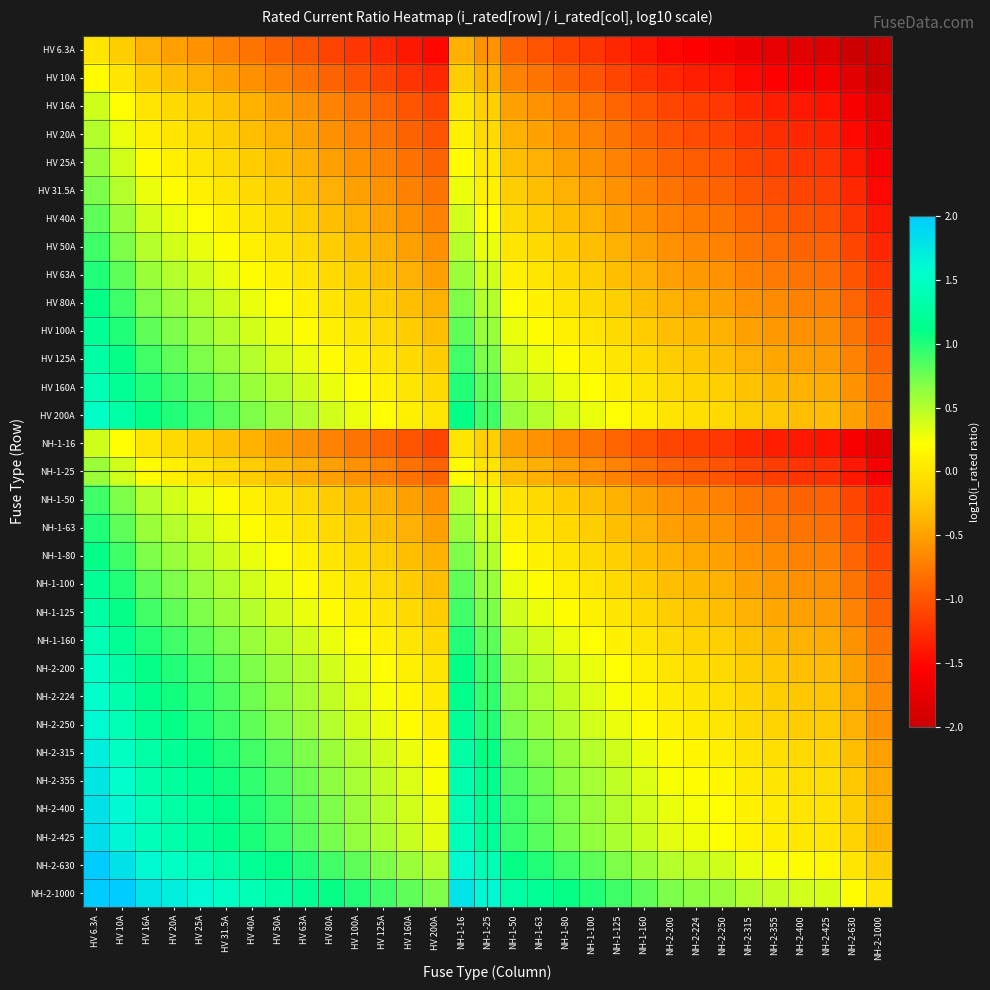

Reading right to left, extract all data points from this chart.

HV 6.3A: NH-2-1000=-2.0	NH-2-630=-2.0	NH-2-425=-1.8	NH-2-400=-1.8	NH-2-355=-1.8	NH-2-315=-1.7	NH-2-250=-1.6	NH-2-224=-1.6	NH-2-200=-1.5	NH-1-160=-1.4	NH-1-125=-1.3	NH-1-100=-1.2	NH-1-80=-1.1	NH-1-63=-1.0	NH-1-50=-0.9	NH-1-25=-0.6	NH-1-16=-0.4	HV 200A=-1.5	HV 160A=-1.4	HV 125A=-1.3	HV 100A=-1.2	HV 80A=-1.1	HV 63A=-1.0	HV 50A=-0.9	HV 40A=-0.8	HV 31.5A=-0.7	HV 25A=-0.6	HV 20A=-0.5	HV 16A=-0.4	HV 10A=-0.2	HV 6.3A=0.0
HV 10A: NH-2-1000=-2.0	NH-2-630=-1.8	NH-2-425=-1.6	NH-2-400=-1.6	NH-2-355=-1.6	NH-2-315=-1.5	NH-2-250=-1.4	NH-2-224=-1.4	NH-2-200=-1.3	NH-1-160=-1.2	NH-1-125=-1.1	NH-1-100=-1.0	NH-1-80=-0.9	NH-1-63=-0.8	NH-1-50=-0.7	NH-1-25=-0.4	NH-1-16=-0.2	HV 200A=-1.3	HV 160A=-1.2	HV 125A=-1.1	HV 100A=-1.0	HV 80A=-0.9	HV 63A=-0.8	HV 50A=-0.7	HV 40A=-0.6	HV 31.5A=-0.5	HV 25A=-0.4	HV 20A=-0.3	HV 16A=-0.2	HV 10A=0.0	HV 6.3A=0.2
HV 16A: NH-2-1000=-1.8	NH-2-630=-1.6	NH-2-425=-1.4	NH-2-400=-1.4	NH-2-355=-1.3	NH-2-315=-1.3	NH-2-250=-1.2	NH-2-224=-1.1	NH-2-200=-1.1	NH-1-160=-1.0	NH-1-125=-0.9	NH-1-100=-0.8	NH-1-80=-0.7	NH-1-63=-0.6	NH-1-50=-0.5	NH-1-25=-0.2	NH-1-16=0.0	HV 200A=-1.1	HV 160A=-1.0	HV 125A=-0.9	HV 100A=-0.8	HV 80A=-0.7	HV 63A=-0.6	HV 50A=-0.5	HV 40A=-0.4	HV 31.5A=-0.3	HV 25A=-0.2	HV 20A=-0.1	HV 16A=0.0	HV 10A=0.2	HV 6.3A=0.4
HV 20A: NH-2-1000=-1.7	NH-2-630=-1.5	NH-2-425=-1.3	NH-2-400=-1.3	NH-2-355=-1.2	NH-2-315=-1.2	NH-2-250=-1.1	NH-2-224=-1.0	NH-2-200=-1.0	NH-1-160=-0.9	NH-1-125=-0.8	NH-1-100=-0.7	NH-1-80=-0.6	NH-1-63=-0.5	NH-1-50=-0.4	NH-1-25=-0.1	NH-1-16=0.1	HV 200A=-1.0	HV 160A=-0.9	HV 125A=-0.8	HV 100A=-0.7	HV 80A=-0.6	HV 63A=-0.5	HV 50A=-0.4	HV 40A=-0.3	HV 31.5A=-0.2	HV 25A=-0.1	HV 20A=0.0	HV 16A=0.1	HV 10A=0.3	HV 6.3A=0.5
HV 25A: NH-2-1000=-1.6	NH-2-630=-1.4	NH-2-425=-1.2	NH-2-400=-1.2	NH-2-355=-1.2	NH-2-315=-1.1	NH-2-250=-1.0	NH-2-224=-1.0	NH-2-200=-0.9	NH-1-160=-0.8	NH-1-125=-0.7	NH-1-100=-0.6	NH-1-80=-0.5	NH-1-63=-0.4	NH-1-50=-0.3	NH-1-25=0.0	NH-1-16=0.2	HV 200A=-0.9	HV 160A=-0.8	HV 125A=-0.7	HV 100A=-0.6	HV 80A=-0.5	HV 63A=-0.4	HV 50A=-0.3	HV 40A=-0.2	HV 31.5A=-0.1	HV 25A=0.0	HV 20A=0.1	HV 16A=0.2	HV 10A=0.4	HV 6.3A=0.6
HV 31.5A: NH-2-1000=-1.5	NH-2-630=-1.3	NH-2-425=-1.1	NH-2-400=-1.1	NH-2-355=-1.1	NH-2-315=-1.0	NH-2-250=-0.9	NH-2-224=-0.9	NH-2-200=-0.8	NH-1-160=-0.7	NH-1-125=-0.6	NH-1-100=-0.5	NH-1-80=-0.4	NH-1-63=-0.3	NH-1-50=-0.2	NH-1-25=0.1	NH-1-16=0.3	HV 200A=-0.8	HV 160A=-0.7	HV 125A=-0.6	HV 100A=-0.5	HV 80A=-0.4	HV 63A=-0.3	HV 50A=-0.2	HV 40A=-0.1	HV 31.5A=0.0	HV 25A=0.1	HV 20A=0.2	HV 16A=0.3	HV 10A=0.5	HV 6.3A=0.7
HV 40A: NH-2-1000=-1.4	NH-2-630=-1.2	NH-2-425=-1.0	NH-2-400=-1.0	NH-2-355=-0.9	NH-2-315=-0.9	NH-2-250=-0.8	NH-2-224=-0.7	NH-2-200=-0.7	NH-1-160=-0.6	NH-1-125=-0.5	NH-1-100=-0.4	NH-1-80=-0.3	NH-1-63=-0.2	NH-1-50=-0.1	NH-1-25=0.2	NH-1-16=0.4	HV 200A=-0.7	HV 160A=-0.6	HV 125A=-0.5	HV 100A=-0.4	HV 80A=-0.3	HV 63A=-0.2	HV 50A=-0.1	HV 40A=0.0	HV 31.5A=0.1	HV 25A=0.2	HV 20A=0.3	HV 16A=0.4	HV 10A=0.6	HV 6.3A=0.8
HV 50A: NH-2-1000=-1.3	NH-2-630=-1.1	NH-2-425=-0.9	NH-2-400=-0.9	NH-2-355=-0.9	NH-2-315=-0.8	NH-2-250=-0.7	NH-2-224=-0.7	NH-2-200=-0.6	NH-1-160=-0.5	NH-1-125=-0.4	NH-1-100=-0.3	NH-1-80=-0.2	NH-1-63=-0.1	NH-1-50=0.0	NH-1-25=0.3	NH-1-16=0.5	HV 200A=-0.6	HV 160A=-0.5	HV 125A=-0.4	HV 100A=-0.3	HV 80A=-0.2	HV 63A=-0.1	HV 50A=0.0	HV 40A=0.1	HV 31.5A=0.2	HV 25A=0.3	HV 20A=0.4	HV 16A=0.5	HV 10A=0.7	HV 6.3A=0.9
HV 63A: NH-2-1000=-1.2	NH-2-630=-1.0	NH-2-425=-0.8	NH-2-400=-0.8	NH-2-355=-0.8	NH-2-315=-0.7	NH-2-250=-0.6	NH-2-224=-0.6	NH-2-200=-0.5	NH-1-160=-0.4	NH-1-125=-0.3	NH-1-100=-0.2	NH-1-80=-0.1	NH-1-63=0.0	NH-1-50=0.1	NH-1-25=0.4	NH-1-16=0.6	HV 200A=-0.5	HV 160A=-0.4	HV 125A=-0.3	HV 100A=-0.2	HV 80A=-0.1	HV 63A=0.0	HV 50A=0.1	HV 40A=0.2	HV 31.5A=0.3	HV 25A=0.4	HV 20A=0.5	HV 16A=0.6	HV 10A=0.8	HV 6.3A=1.0
HV 80A: NH-2-1000=-1.1	NH-2-630=-0.9	NH-2-425=-0.7	NH-2-400=-0.7	NH-2-355=-0.6	NH-2-315=-0.6	NH-2-250=-0.5	NH-2-224=-0.4	NH-2-200=-0.4	NH-1-160=-0.3	NH-1-125=-0.2	NH-1-100=-0.1	NH-1-80=0.0	NH-1-63=0.1	NH-1-50=0.2	NH-1-25=0.5	NH-1-16=0.7	HV 200A=-0.4	HV 160A=-0.3	HV 125A=-0.2	HV 100A=-0.1	HV 80A=0.0	HV 63A=0.1	HV 50A=0.2	HV 40A=0.3	HV 31.5A=0.4	HV 25A=0.5	HV 20A=0.6	HV 16A=0.7	HV 10A=0.9	HV 6.3A=1.1
HV 100A: NH-2-1000=-1.0	NH-2-630=-0.8	NH-2-425=-0.6	NH-2-400=-0.6	NH-2-355=-0.6	NH-2-315=-0.5	NH-2-250=-0.4	NH-2-224=-0.4	NH-2-200=-0.3	NH-1-160=-0.2	NH-1-125=-0.1	NH-1-100=0.0	NH-1-80=0.1	NH-1-63=0.2	NH-1-50=0.3	NH-1-25=0.6	NH-1-16=0.8	HV 200A=-0.3	HV 160A=-0.2	HV 125A=-0.1	HV 100A=0.0	HV 80A=0.1	HV 63A=0.2	HV 50A=0.3	HV 40A=0.4	HV 31.5A=0.5	HV 25A=0.6	HV 20A=0.7	HV 16A=0.8	HV 10A=1.0	HV 6.3A=1.2
HV 125A: NH-2-1000=-0.9	NH-2-630=-0.7	NH-2-425=-0.5	NH-2-400=-0.5	NH-2-355=-0.5	NH-2-315=-0.4	NH-2-250=-0.3	NH-2-224=-0.3	NH-2-200=-0.2	NH-1-160=-0.1	NH-1-125=0.0	NH-1-100=0.1	NH-1-80=0.2	NH-1-63=0.3	NH-1-50=0.4	NH-1-25=0.7	NH-1-16=0.9	HV 200A=-0.2	HV 160A=-0.1	HV 125A=0.0	HV 100A=0.1	HV 80A=0.2	HV 63A=0.3	HV 50A=0.4	HV 40A=0.5	HV 31.5A=0.6	HV 25A=0.7	HV 20A=0.8	HV 16A=0.9	HV 10A=1.1	HV 6.3A=1.3
HV 160A: NH-2-1000=-0.8	NH-2-630=-0.6	NH-2-425=-0.4	NH-2-400=-0.4	NH-2-355=-0.3	NH-2-315=-0.3	NH-2-250=-0.2	NH-2-224=-0.1	NH-2-200=-0.1	NH-1-160=0.0	NH-1-125=0.1	NH-1-100=0.2	NH-1-80=0.3	NH-1-63=0.4	NH-1-50=0.5	NH-1-25=0.8	NH-1-16=1.0	HV 200A=-0.1	HV 160A=0.0	HV 125A=0.1	HV 100A=0.2	HV 80A=0.3	HV 63A=0.4	HV 50A=0.5	HV 40A=0.6	HV 31.5A=0.7	HV 25A=0.8	HV 20A=0.9	HV 16A=1.0	HV 10A=1.2	HV 6.3A=1.4
HV 200A: NH-2-1000=-0.7	NH-2-630=-0.5	NH-2-425=-0.3	NH-2-400=-0.3	NH-2-355=-0.2	NH-2-315=-0.2	NH-2-250=-0.1	NH-2-224=-0.0	NH-2-200=0.0	NH-1-160=0.1	NH-1-125=0.2	NH-1-100=0.3	NH-1-80=0.4	NH-1-63=0.5	NH-1-50=0.6	NH-1-25=0.9	NH-1-16=1.1	HV 200A=0.0	HV 160A=0.1	HV 125A=0.2	HV 100A=0.3	HV 80A=0.4	HV 63A=0.5	HV 50A=0.6	HV 40A=0.7	HV 31.5A=0.8	HV 25A=0.9	HV 20A=1.0	HV 16A=1.1	HV 10A=1.3	HV 6.3A=1.5
NH-1-16: NH-2-1000=-1.8	NH-2-630=-1.6	NH-2-425=-1.4	NH-2-400=-1.4	NH-2-355=-1.3	NH-2-315=-1.3	NH-2-250=-1.2	NH-2-224=-1.1	NH-2-200=-1.1	NH-1-160=-1.0	NH-1-125=-0.9	NH-1-100=-0.8	NH-1-80=-0.7	NH-1-63=-0.6	NH-1-50=-0.5	NH-1-25=-0.2	NH-1-16=0.0	HV 200A=-1.1	HV 160A=-1.0	HV 125A=-0.9	HV 100A=-0.8	HV 80A=-0.7	HV 63A=-0.6	HV 50A=-0.5	HV 40A=-0.4	HV 31.5A=-0.3	HV 25A=-0.2	HV 20A=-0.1	HV 16A=0.0	HV 10A=0.2	HV 6.3A=0.4
NH-1-25: NH-2-1000=-1.6	NH-2-630=-1.4	NH-2-425=-1.2	NH-2-400=-1.2	NH-2-355=-1.2	NH-2-315=-1.1	NH-2-250=-1.0	NH-2-224=-1.0	NH-2-200=-0.9	NH-1-160=-0.8	NH-1-125=-0.7	NH-1-100=-0.6	NH-1-80=-0.5	NH-1-63=-0.4	NH-1-50=-0.3	NH-1-25=0.0	NH-1-16=0.2	HV 200A=-0.9	HV 160A=-0.8	HV 125A=-0.7	HV 100A=-0.6	HV 80A=-0.5	HV 63A=-0.4	HV 50A=-0.3	HV 40A=-0.2	HV 31.5A=-0.1	HV 25A=0.0	HV 20A=0.1	HV 16A=0.2	HV 10A=0.4	HV 6.3A=0.6
NH-1-50: NH-2-1000=-1.3	NH-2-630=-1.1	NH-2-425=-0.9	NH-2-400=-0.9	NH-2-355=-0.9	NH-2-315=-0.8	NH-2-250=-0.7	NH-2-224=-0.7	NH-2-200=-0.6	NH-1-160=-0.5	NH-1-125=-0.4	NH-1-100=-0.3	NH-1-80=-0.2	NH-1-63=-0.1	NH-1-50=0.0	NH-1-25=0.3	NH-1-16=0.5	HV 200A=-0.6	HV 160A=-0.5	HV 125A=-0.4	HV 100A=-0.3	HV 80A=-0.2	HV 63A=-0.1	HV 50A=0.0	HV 40A=0.1	HV 31.5A=0.2	HV 25A=0.3	HV 20A=0.4	HV 16A=0.5	HV 10A=0.7	HV 6.3A=0.9
NH-1-63: NH-2-1000=-1.2	NH-2-630=-1.0	NH-2-425=-0.8	NH-2-400=-0.8	NH-2-355=-0.8	NH-2-315=-0.7	NH-2-250=-0.6	NH-2-224=-0.6	NH-2-200=-0.5	NH-1-160=-0.4	NH-1-125=-0.3	NH-1-100=-0.2	NH-1-80=-0.1	NH-1-63=0.0	NH-1-50=0.1	NH-1-25=0.4	NH-1-16=0.6	HV 200A=-0.5	HV 160A=-0.4	HV 125A=-0.3	HV 100A=-0.2	HV 80A=-0.1	HV 63A=0.0	HV 50A=0.1	HV 40A=0.2	HV 31.5A=0.3	HV 25A=0.4	HV 20A=0.5	HV 16A=0.6	HV 10A=0.8	HV 6.3A=1.0
NH-1-80: NH-2-1000=-1.1	NH-2-630=-0.9	NH-2-425=-0.7	NH-2-400=-0.7	NH-2-355=-0.6	NH-2-315=-0.6	NH-2-250=-0.5	NH-2-224=-0.4	NH-2-200=-0.4	NH-1-160=-0.3	NH-1-125=-0.2	NH-1-100=-0.1	NH-1-80=0.0	NH-1-63=0.1	NH-1-50=0.2	NH-1-25=0.5	NH-1-16=0.7	HV 200A=-0.4	HV 160A=-0.3	HV 125A=-0.2	HV 100A=-0.1	HV 80A=0.0	HV 63A=0.1	HV 50A=0.2	HV 40A=0.3	HV 31.5A=0.4	HV 25A=0.5	HV 20A=0.6	HV 16A=0.7	HV 10A=0.9	HV 6.3A=1.1
NH-1-100: NH-2-1000=-1.0	NH-2-630=-0.8	NH-2-425=-0.6	NH-2-400=-0.6	NH-2-355=-0.6	NH-2-315=-0.5	NH-2-250=-0.4	NH-2-224=-0.4	NH-2-200=-0.3	NH-1-160=-0.2	NH-1-125=-0.1	NH-1-100=0.0	NH-1-80=0.1	NH-1-63=0.2	NH-1-50=0.3	NH-1-25=0.6	NH-1-16=0.8	HV 200A=-0.3	HV 160A=-0.2	HV 125A=-0.1	HV 100A=0.0	HV 80A=0.1	HV 63A=0.2	HV 50A=0.3	HV 40A=0.4	HV 31.5A=0.5	HV 25A=0.6	HV 20A=0.7	HV 16A=0.8	HV 10A=1.0	HV 6.3A=1.2
NH-1-125: NH-2-1000=-0.9	NH-2-630=-0.7	NH-2-425=-0.5	NH-2-400=-0.5	NH-2-355=-0.5	NH-2-315=-0.4	NH-2-250=-0.3	NH-2-224=-0.3	NH-2-200=-0.2	NH-1-160=-0.1	NH-1-125=0.0	NH-1-100=0.1	NH-1-80=0.2	NH-1-63=0.3	NH-1-50=0.4	NH-1-25=0.7	NH-1-16=0.9	HV 200A=-0.2	HV 160A=-0.1	HV 125A=0.0	HV 100A=0.1	HV 80A=0.2	HV 63A=0.3	HV 50A=0.4	HV 40A=0.5	HV 31.5A=0.6	HV 25A=0.7	HV 20A=0.8	HV 16A=0.9	HV 10A=1.1	HV 6.3A=1.3
NH-1-160: NH-2-1000=-0.8	NH-2-630=-0.6	NH-2-425=-0.4	NH-2-400=-0.4	NH-2-355=-0.3	NH-2-315=-0.3	NH-2-250=-0.2	NH-2-224=-0.1	NH-2-200=-0.1	NH-1-160=0.0	NH-1-125=0.1	NH-1-100=0.2	NH-1-80=0.3	NH-1-63=0.4	NH-1-50=0.5	NH-1-25=0.8	NH-1-16=1.0	HV 200A=-0.1	HV 160A=0.0	HV 125A=0.1	HV 100A=0.2	HV 80A=0.3	HV 63A=0.4	HV 50A=0.5	HV 40A=0.6	HV 31.5A=0.7	HV 25A=0.8	HV 20A=0.9	HV 16A=1.0	HV 10A=1.2	HV 6.3A=1.4
NH-2-200: NH-2-1000=-0.7	NH-2-630=-0.5	NH-2-425=-0.3	NH-2-400=-0.3	NH-2-355=-0.2	NH-2-315=-0.2	NH-2-250=-0.1	NH-2-224=-0.0	NH-2-200=0.0	NH-1-160=0.1	NH-1-125=0.2	NH-1-100=0.3	NH-1-80=0.4	NH-1-63=0.5	NH-1-50=0.6	NH-1-25=0.9	NH-1-16=1.1	HV 200A=0.0	HV 160A=0.1	HV 125A=0.2	HV 100A=0.3	HV 80A=0.4	HV 63A=0.5	HV 50A=0.6	HV 40A=0.7	HV 31.5A=0.8	HV 25A=0.9	HV 20A=1.0	HV 16A=1.1	HV 10A=1.3	HV 6.3A=1.5
NH-2-224: NH-2-1000=-0.6	NH-2-630=-0.4	NH-2-425=-0.3	NH-2-400=-0.3	NH-2-355=-0.2	NH-2-315=-0.1	NH-2-250=-0.0	NH-2-224=0.0	NH-2-200=0.0	NH-1-160=0.1	NH-1-125=0.3	NH-1-100=0.4	NH-1-80=0.4	NH-1-63=0.6	NH-1-50=0.7	NH-1-25=1.0	NH-1-16=1.1	HV 200A=0.0	HV 160A=0.1	HV 125A=0.3	HV 100A=0.4	HV 80A=0.4	HV 63A=0.6	HV 50A=0.7	HV 40A=0.7	HV 31.5A=0.9	HV 25A=1.0	HV 20A=1.0	HV 16A=1.1	HV 10A=1.4	HV 6.3A=1.6
NH-2-250: NH-2-1000=-0.6	NH-2-630=-0.4	NH-2-425=-0.2	NH-2-400=-0.2	NH-2-355=-0.2	NH-2-315=-0.1	NH-2-250=0.0	NH-2-224=0.0	NH-2-200=0.1	NH-1-160=0.2	NH-1-125=0.3	NH-1-100=0.4	NH-1-80=0.5	NH-1-63=0.6	NH-1-50=0.7	NH-1-25=1.0	NH-1-16=1.2	HV 200A=0.1	HV 160A=0.2	HV 125A=0.3	HV 100A=0.4	HV 80A=0.5	HV 63A=0.6	HV 50A=0.7	HV 40A=0.8	HV 31.5A=0.9	HV 25A=1.0	HV 20A=1.1	HV 16A=1.2	HV 10A=1.4	HV 6.3A=1.6
NH-2-315: NH-2-1000=-0.5	NH-2-630=-0.3	NH-2-425=-0.1	NH-2-400=-0.1	NH-2-355=-0.1	NH-2-315=0.0	NH-2-250=0.1	NH-2-224=0.1	NH-2-200=0.2	NH-1-160=0.3	NH-1-125=0.4	NH-1-100=0.5	NH-1-80=0.6	NH-1-63=0.7	NH-1-50=0.8	NH-1-25=1.1	NH-1-16=1.3	HV 200A=0.2	HV 160A=0.3	HV 125A=0.4	HV 100A=0.5	HV 80A=0.6	HV 63A=0.7	HV 50A=0.8	HV 40A=0.9	HV 31.5A=1.0	HV 25A=1.1	HV 20A=1.2	HV 16A=1.3	HV 10A=1.5	HV 6.3A=1.7
NH-2-355: NH-2-1000=-0.4	NH-2-630=-0.2	NH-2-425=-0.1	NH-2-400=-0.1	NH-2-355=0.0	NH-2-315=0.1	NH-2-250=0.2	NH-2-224=0.2	NH-2-200=0.2	NH-1-160=0.3	NH-1-125=0.5	NH-1-100=0.6	NH-1-80=0.6	NH-1-63=0.8	NH-1-50=0.9	NH-1-25=1.2	NH-1-16=1.3	HV 200A=0.2	HV 160A=0.3	HV 125A=0.5	HV 100A=0.6	HV 80A=0.6	HV 63A=0.8	HV 50A=0.9	HV 40A=0.9	HV 31.5A=1.1	HV 25A=1.2	HV 20A=1.2	HV 16A=1.3	HV 10A=1.6	HV 6.3A=1.8
NH-2-400: NH-2-1000=-0.4	NH-2-630=-0.2	NH-2-425=-0.0	NH-2-400=0.0	NH-2-355=0.1	NH-2-315=0.1	NH-2-250=0.2	NH-2-224=0.3	NH-2-200=0.3	NH-1-160=0.4	NH-1-125=0.5	NH-1-100=0.6	NH-1-80=0.7	NH-1-63=0.8	NH-1-50=0.9	NH-1-25=1.2	NH-1-16=1.4	HV 200A=0.3	HV 160A=0.4	HV 125A=0.5	HV 100A=0.6	HV 80A=0.7	HV 63A=0.8	HV 50A=0.9	HV 40A=1.0	HV 31.5A=1.1	HV 25A=1.2	HV 20A=1.3	HV 16A=1.4	HV 10A=1.6	HV 6.3A=1.8
NH-2-425: NH-2-1000=-0.4	NH-2-630=-0.2	NH-2-425=0.0	NH-2-400=0.0	NH-2-355=0.1	NH-2-315=0.1	NH-2-250=0.2	NH-2-224=0.3	NH-2-200=0.3	NH-1-160=0.4	NH-1-125=0.5	NH-1-100=0.6	NH-1-80=0.7	NH-1-63=0.8	NH-1-50=0.9	NH-1-25=1.2	NH-1-16=1.4	HV 200A=0.3	HV 160A=0.4	HV 125A=0.5	HV 100A=0.6	HV 80A=0.7	HV 63A=0.8	HV 50A=0.9	HV 40A=1.0	HV 31.5A=1.1	HV 25A=1.2	HV 20A=1.3	HV 16A=1.4	HV 10A=1.6	HV 6.3A=1.8
NH-2-630: NH-2-1000=-0.2	NH-2-630=0.0	NH-2-425=0.2	NH-2-400=0.2	NH-2-355=0.2	NH-2-315=0.3	NH-2-250=0.4	NH-2-224=0.4	NH-2-200=0.5	NH-1-160=0.6	NH-1-125=0.7	NH-1-100=0.8	NH-1-80=0.9	NH-1-63=1.0	NH-1-50=1.1	NH-1-25=1.4	NH-1-16=1.6	HV 200A=0.5	HV 160A=0.6	HV 125A=0.7	HV 100A=0.8	HV 80A=0.9	HV 63A=1.0	HV 50A=1.1	HV 40A=1.2	HV 31.5A=1.3	HV 25A=1.4	HV 20A=1.5	HV 16A=1.6	HV 10A=1.8	HV 6.3A=2.0
NH-2-1000: NH-2-1000=0.0	NH-2-630=0.2	NH-2-425=0.4	NH-2-400=0.4	NH-2-355=0.4	NH-2-315=0.5	NH-2-250=0.6	NH-2-224=0.6	NH-2-200=0.7	NH-1-160=0.8	NH-1-125=0.9	NH-1-100=1.0	NH-1-80=1.1	NH-1-63=1.2	NH-1-50=1.3	NH-1-25=1.6	NH-1-16=1.8	HV 200A=0.7	HV 160A=0.8	HV 125A=0.9	HV 100A=1.0	HV 80A=1.1	HV 63A=1.2	HV 50A=1.3	HV 40A=1.4	HV 31.5A=1.5	HV 25A=1.6	HV 20A=1.7	HV 16A=1.8	HV 10A=2.0	HV 6.3A=2.0